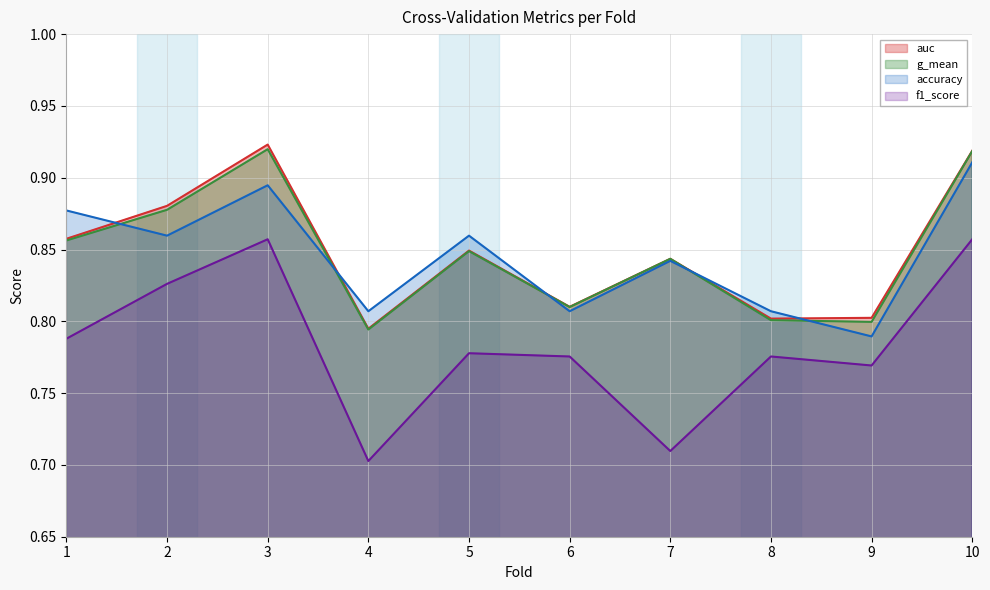

True or false: auc and accuracy intersect in this chart.

True